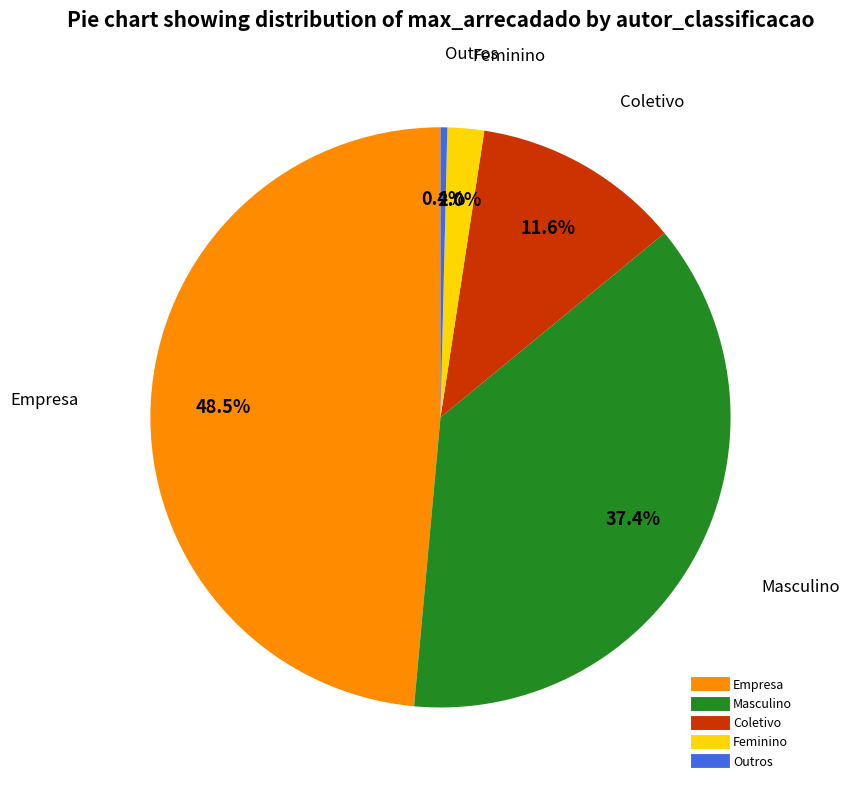

Is the sum of Empresa and Feminino greater than half?

Yes